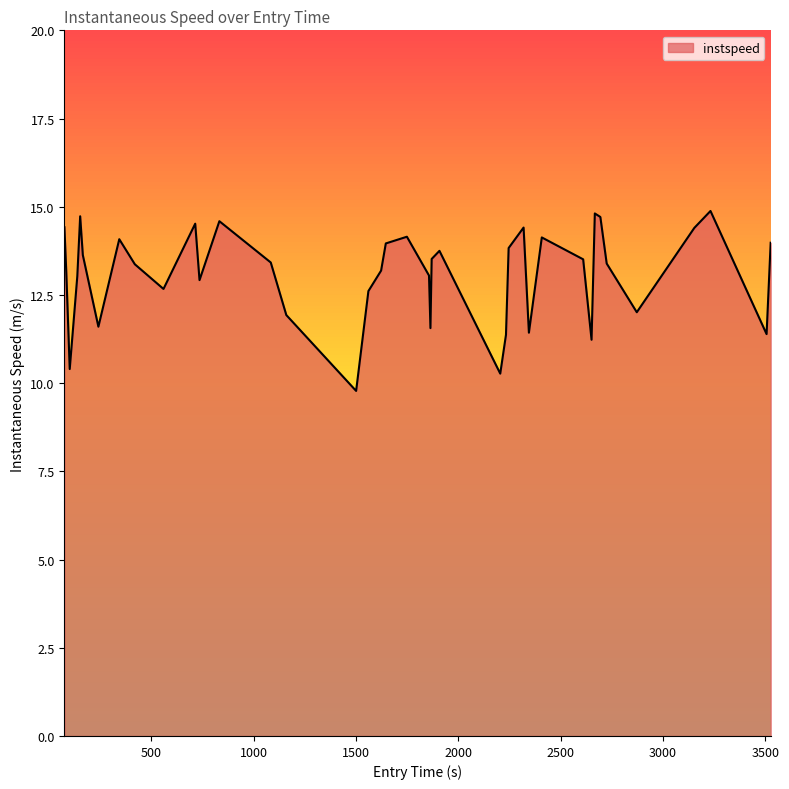

What is the difference between the maximum and minimum values?

5.1